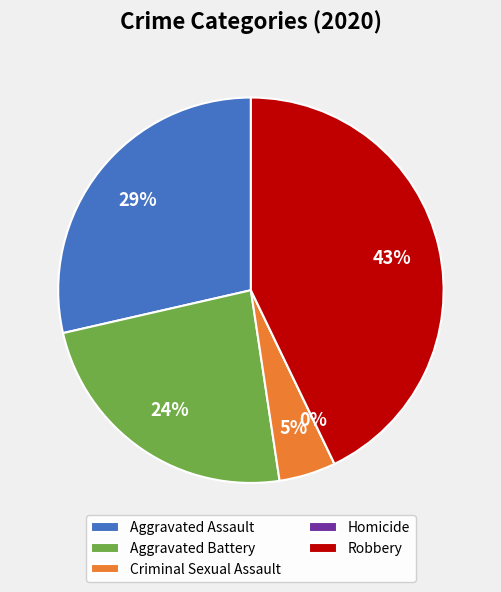

To the nearest percent, what portion does Aggravated Battery represent?

24%